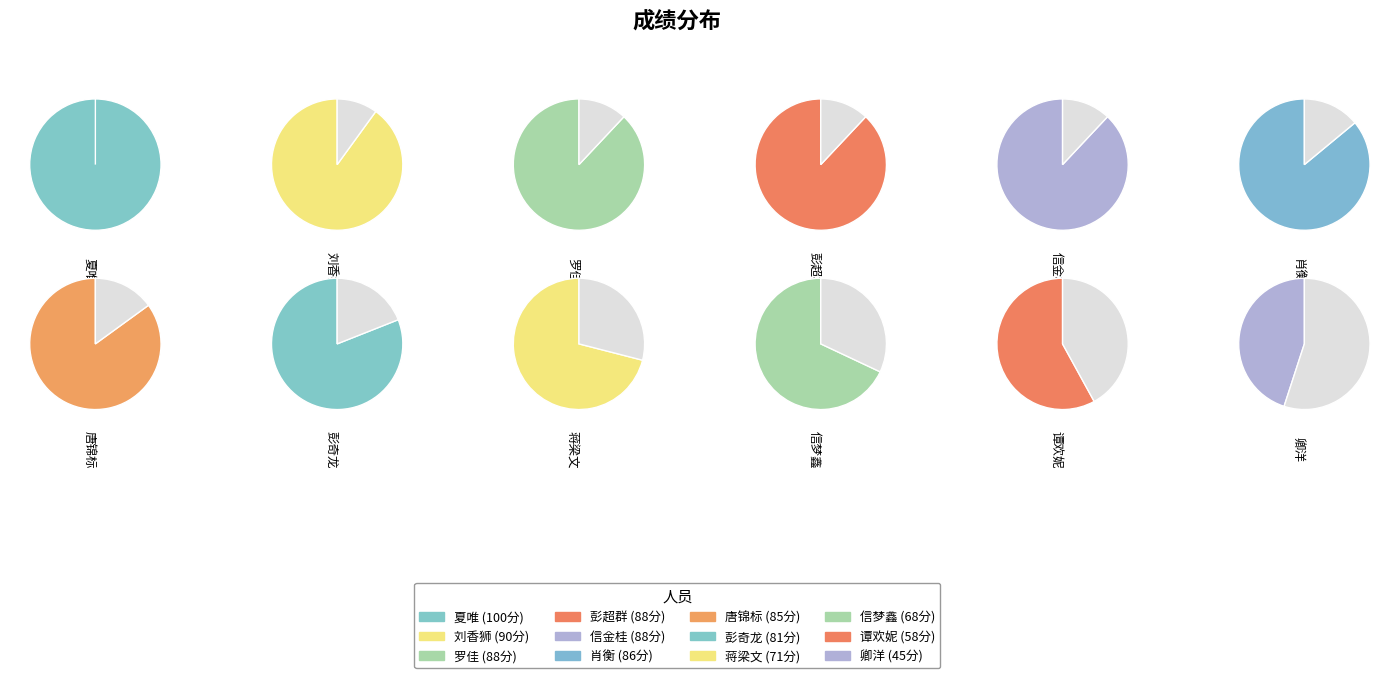

Which slice is the smallest?

卿洋